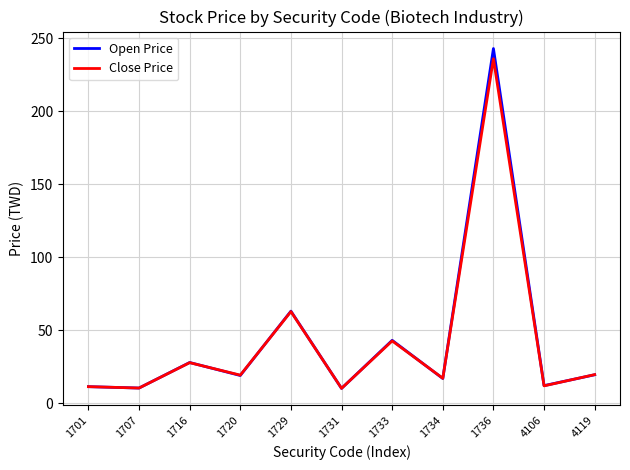

Does the chart have visible grid lines?

Yes